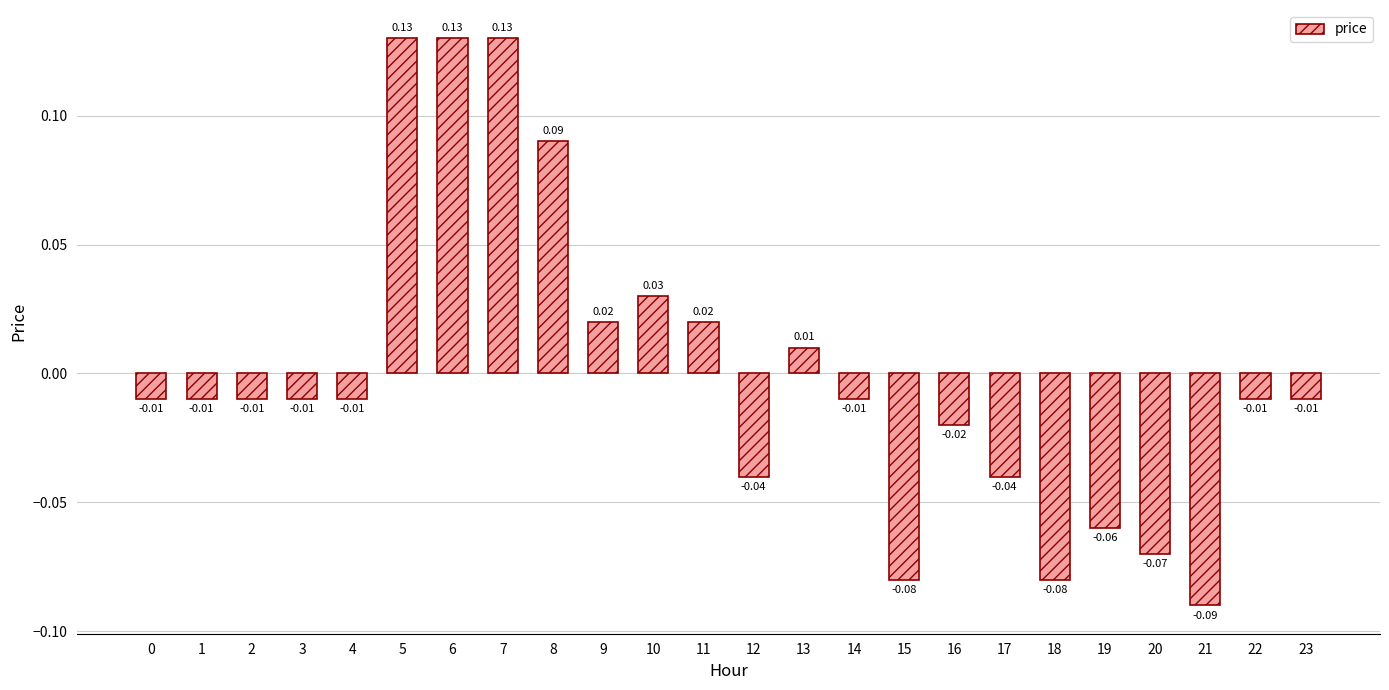

Which has a higher value, 10 or 9?

10